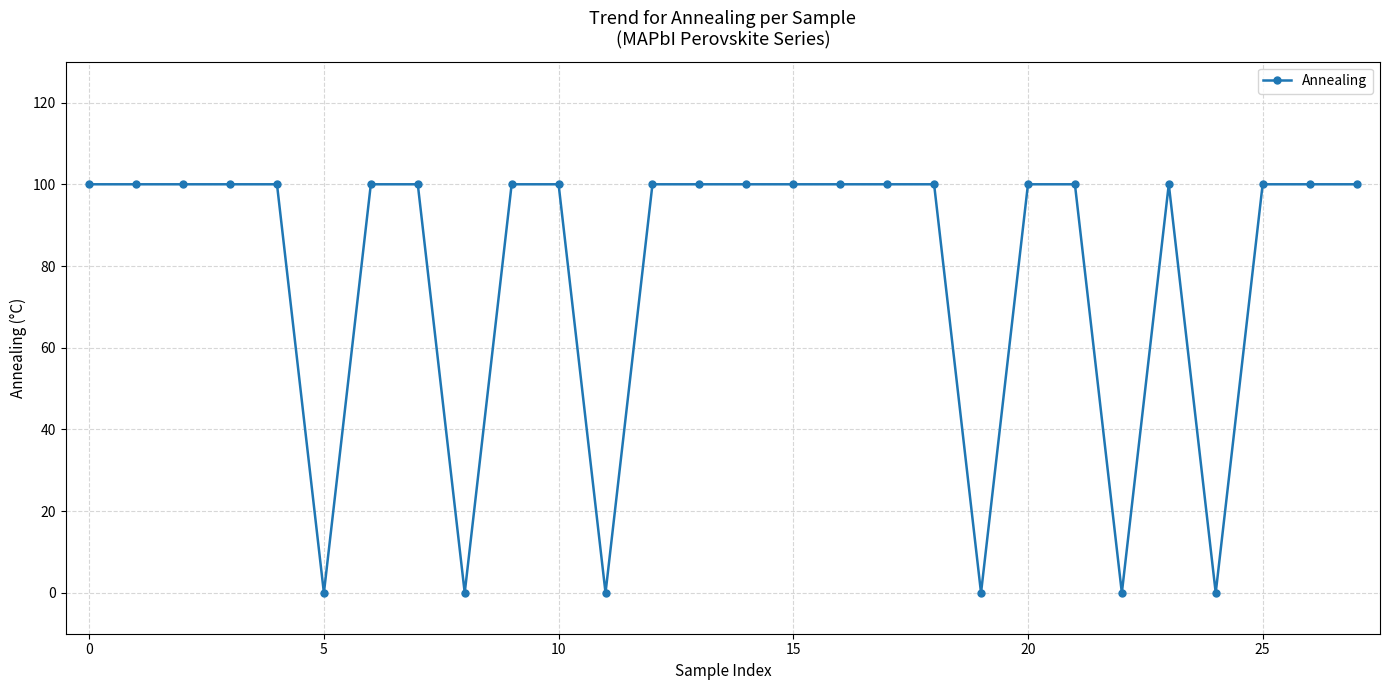

What is the maximum value shown in the chart?

100